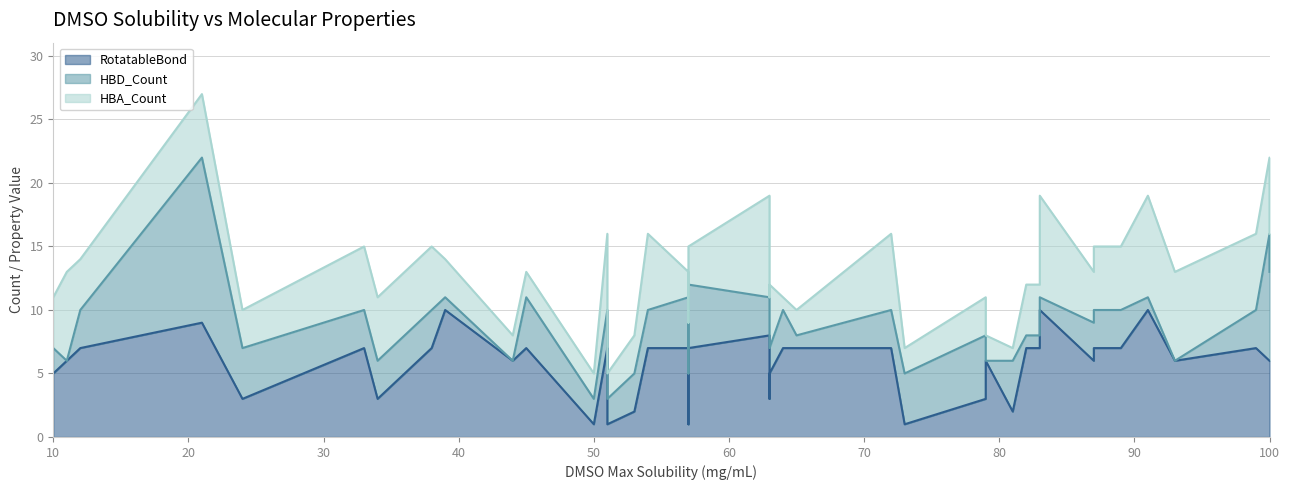

Rank the categories by RotatableBond value from highest to lowest.

39, 83, 91, 21, 63, 12, 33, 38, 45, 51, 54, 57, 57, 64, 65, 72, 82, 83, 87, 89, 99, 11, 44, 79, 87, 93, 100, 100, 10, 63, 24, 34, 63, 79, 53, 81, 50, 51, 57, 73